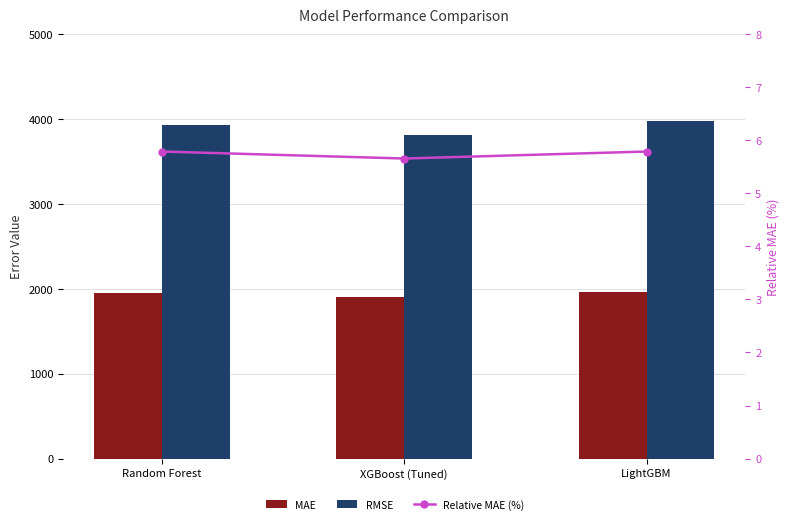

True or false: MAE has a value of 1945.9 at Random Forest.

True